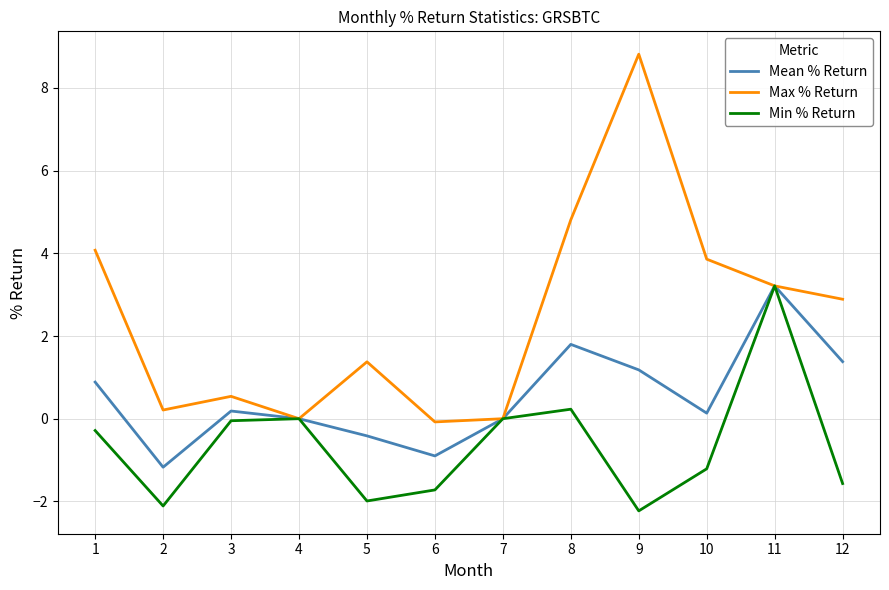

What is the maximum value shown in the chart?

8.8